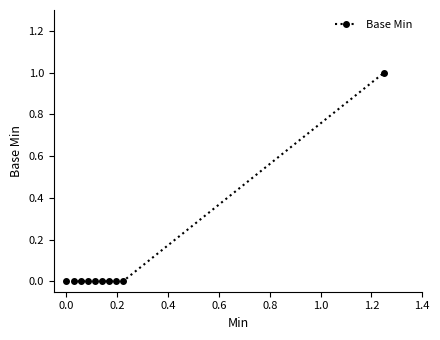

How many values are between 0 and 1?

10